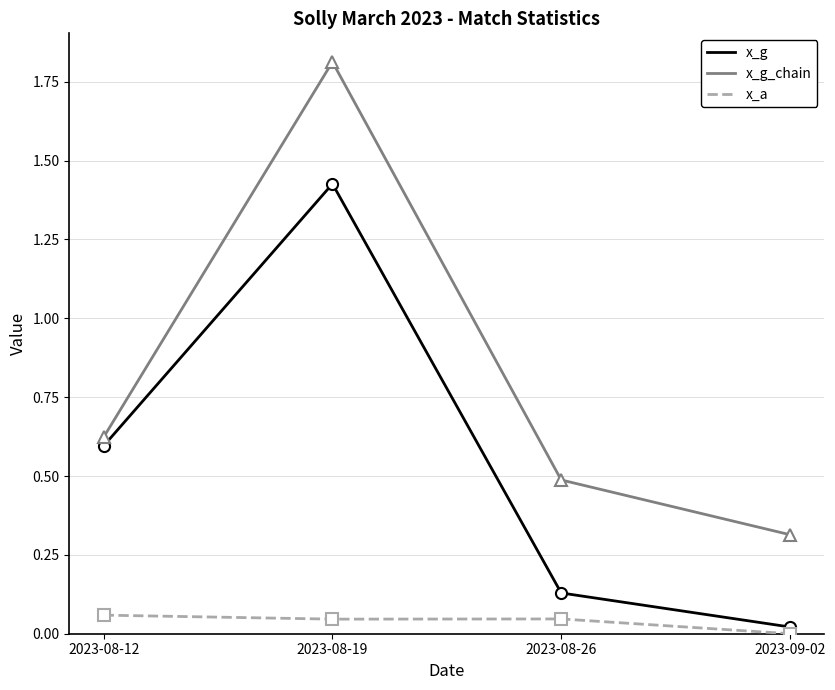

What position from the left is 2023-08-26?

3